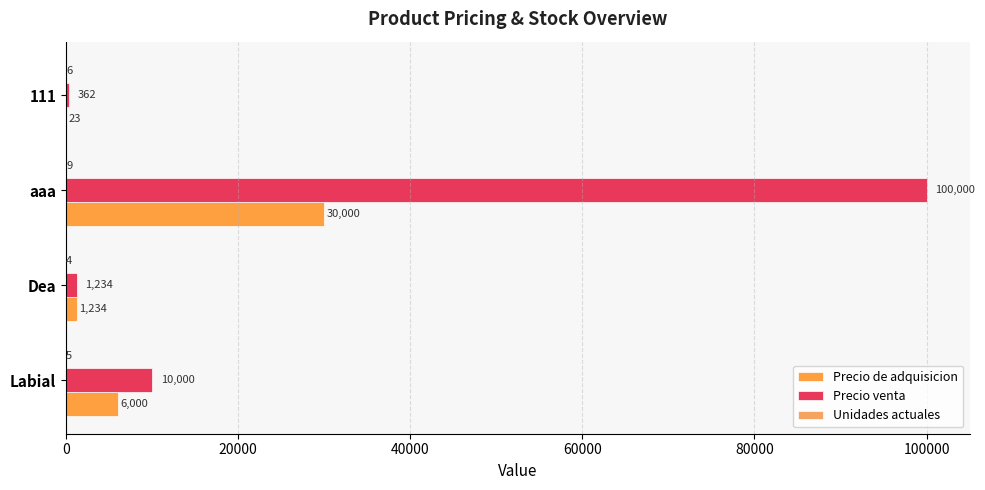

What is the lowest value of the Unidades actuales series?

4